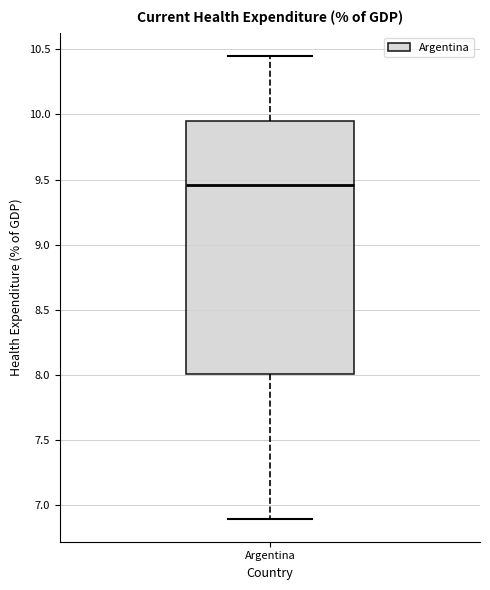

Transcribe this box plot: give where the median line is, the range the box spans, and where the two whiskers end, as read against the y-axis. The values are not printed on the chart, so give them approximately, as read against the axis.

median 9.45, box 8.00 to 9.95, whiskers 6.90 to 10.45